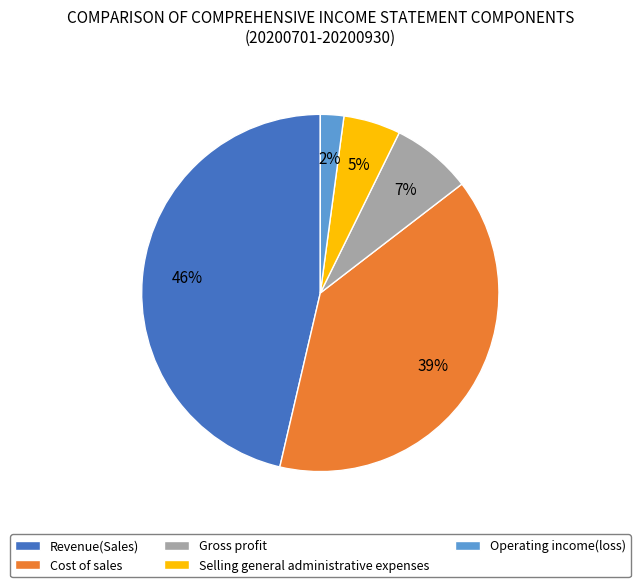

Do Revenue(Sales) and Selling general administrative expenses together represent more than half of the pie?

Yes